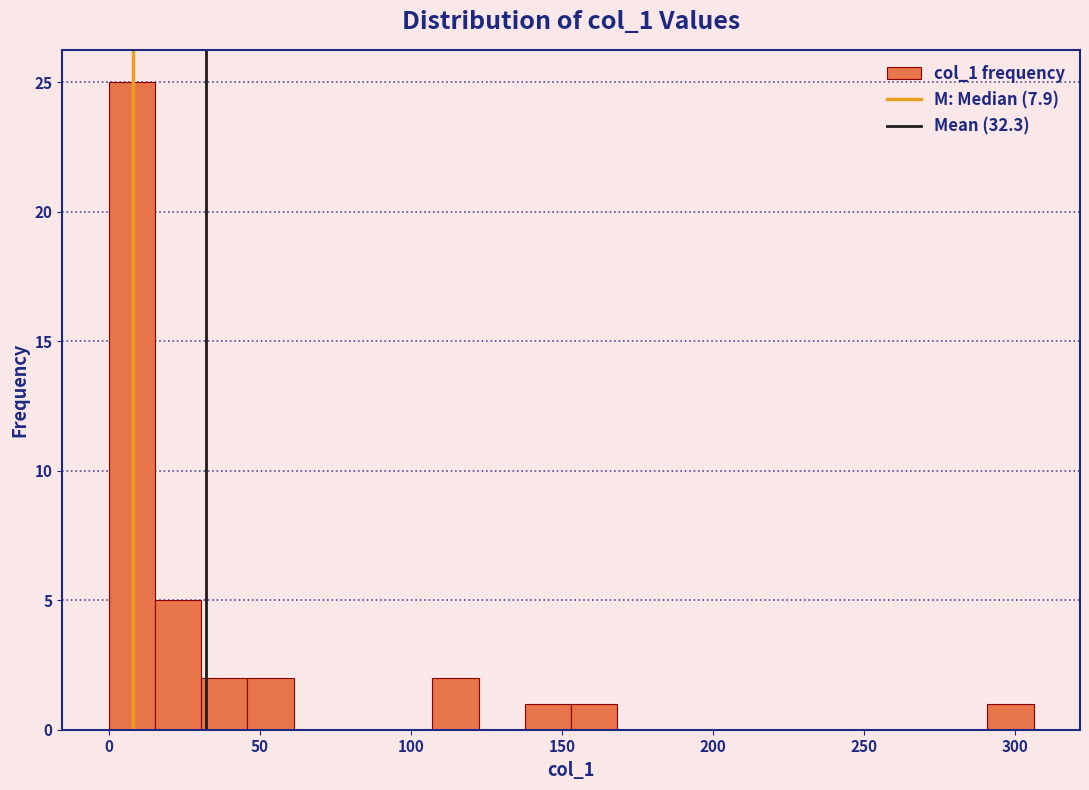

Around what value on the x-axis is the tallest bar? Give the approximate position of its centre, as read against the axis.

10